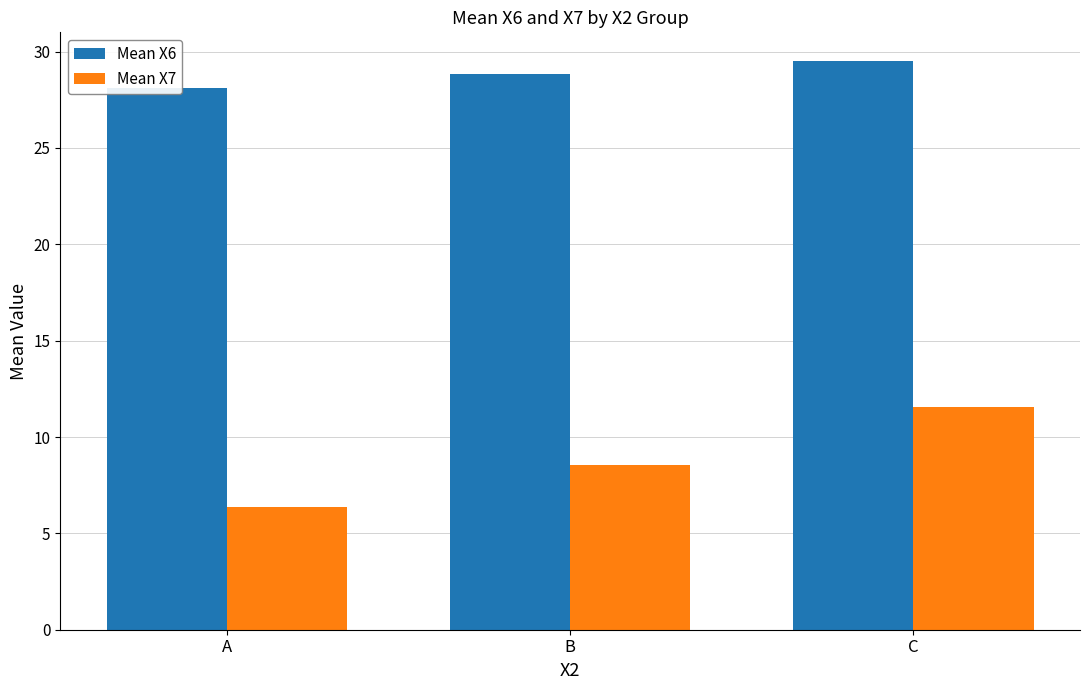

Count the number of data series in this chart.

2